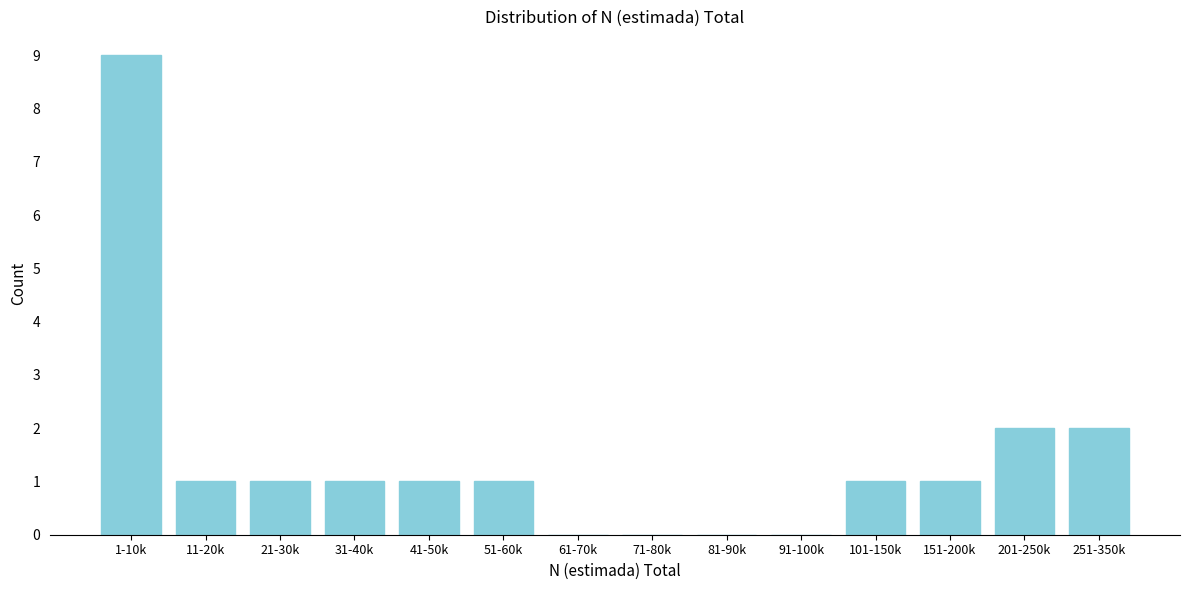

Reading left to right, transcribe all the data shown in this chart.

1-10k=9	11-20k=1	21-30k=1	31-40k=1	41-50k=1	51-60k=1	61-70k=0	71-80k=0	81-90k=0	91-100k=0	101-150k=1	151-200k=1	201-250k=2	251-350k=2